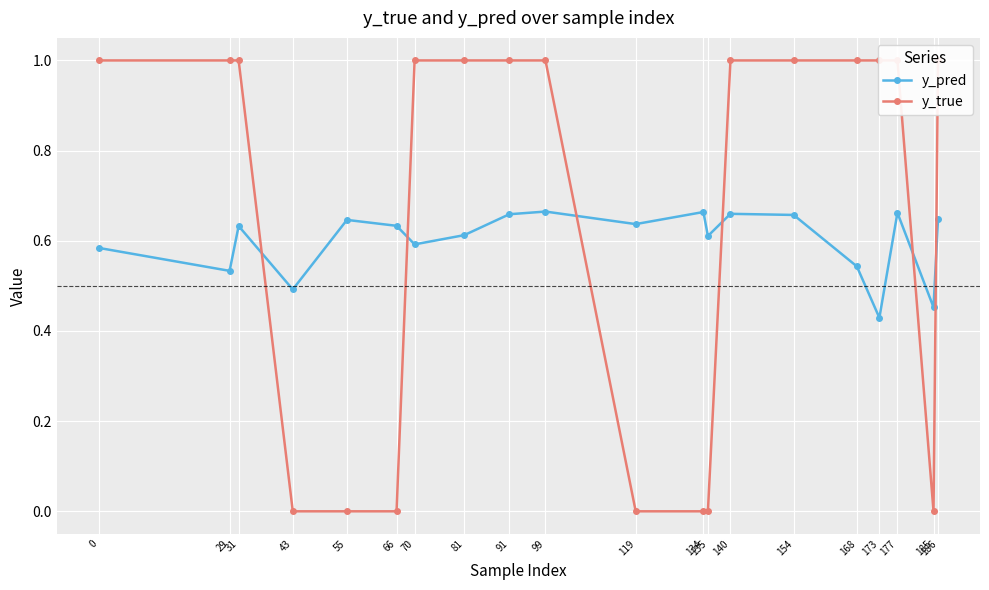

True or false: y_true has more than 1 points higher than both neighbors.

False